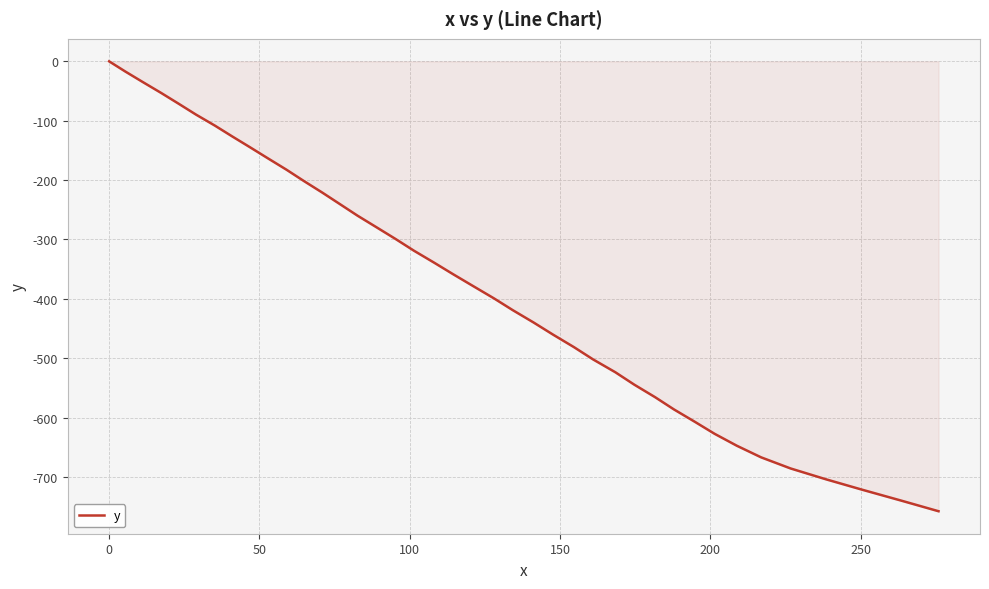

What is the difference between the maximum and minimum values?

757.6